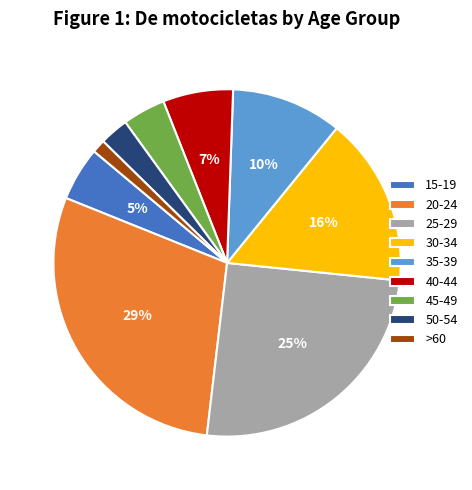

How many segments does this pie chart have?

9